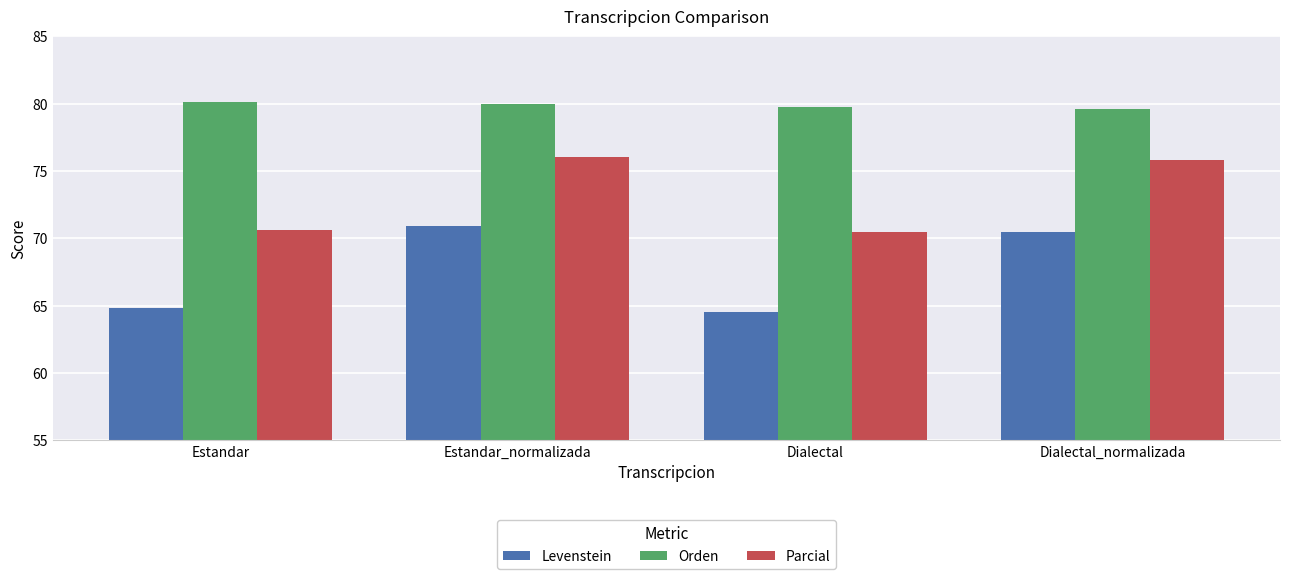

Which series changed the most between Estandar and Dialectal_normalizada?

Levenstein